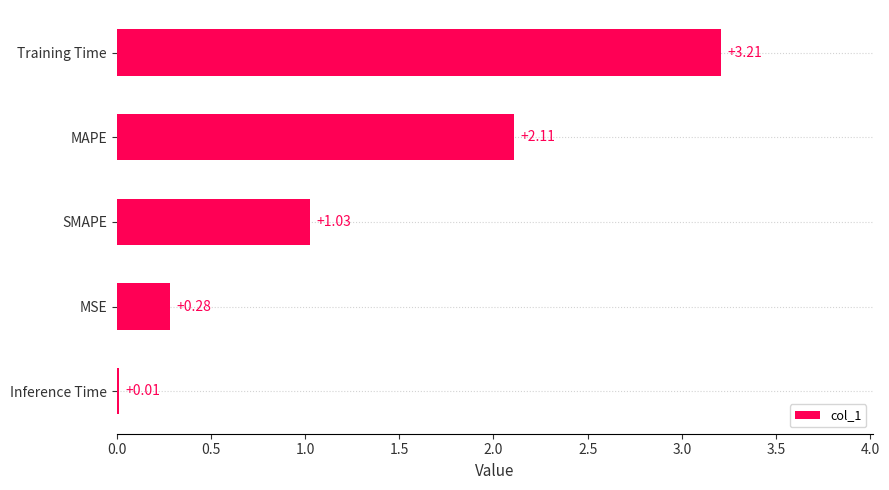

What is the change in value from MSE to Training Time?

+2.9